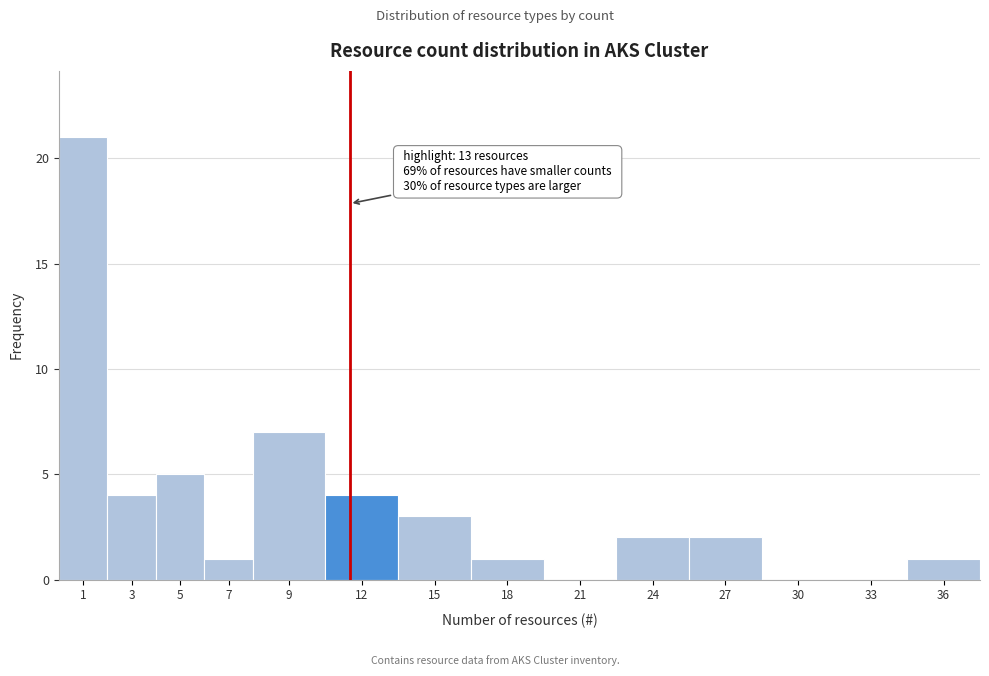

Reading left to right, what are all the values shown in this chart?

1=21	3=4	5=5	7=1	9=7	12=4	15=3	18=1	21=0	24=2	27=2	30=0	33=0	36=1